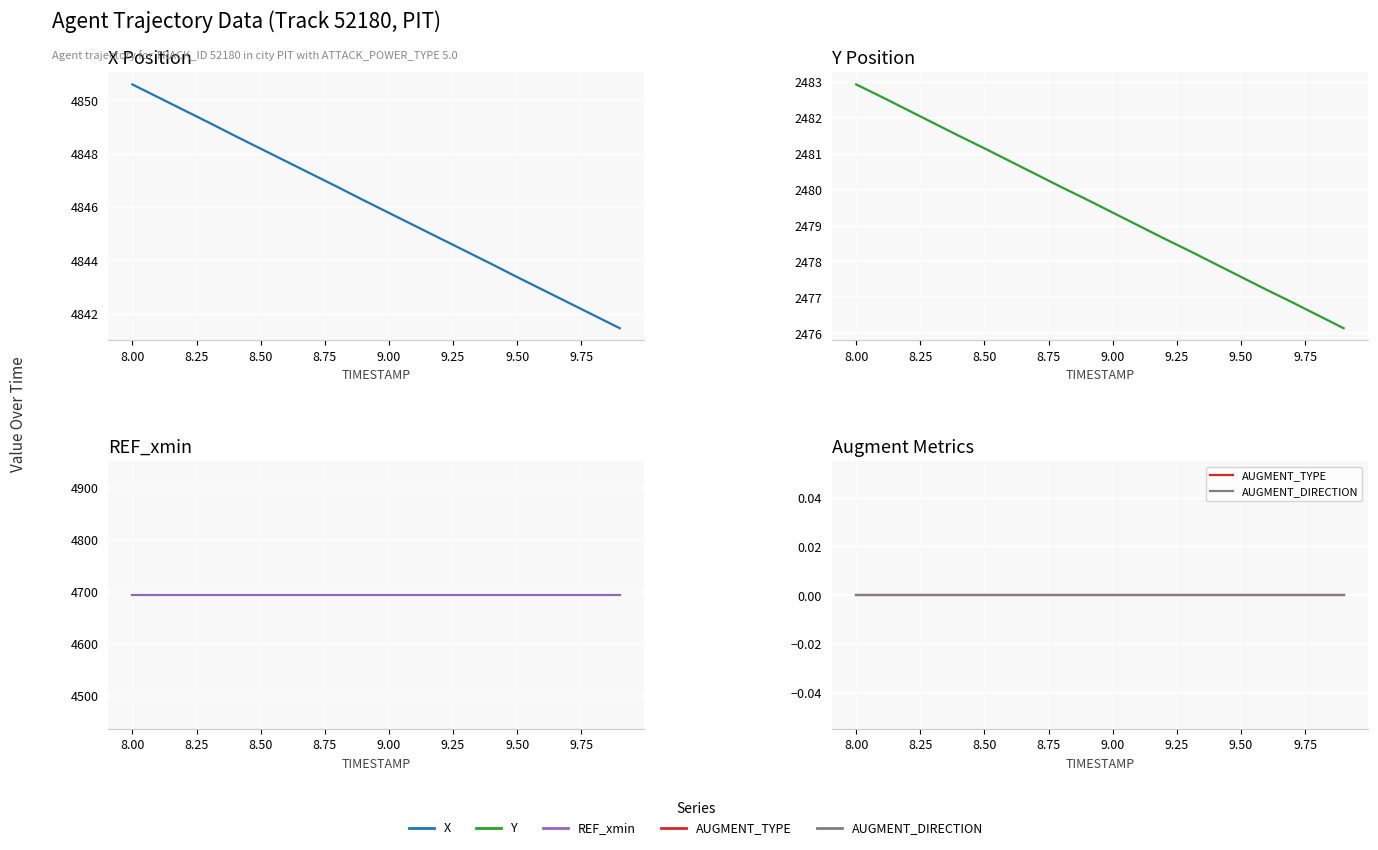

What are all the series names shown in the legend?

X, Y, REF_xmin, AUGMENT_TYPE, AUGMENT_DIRECTION